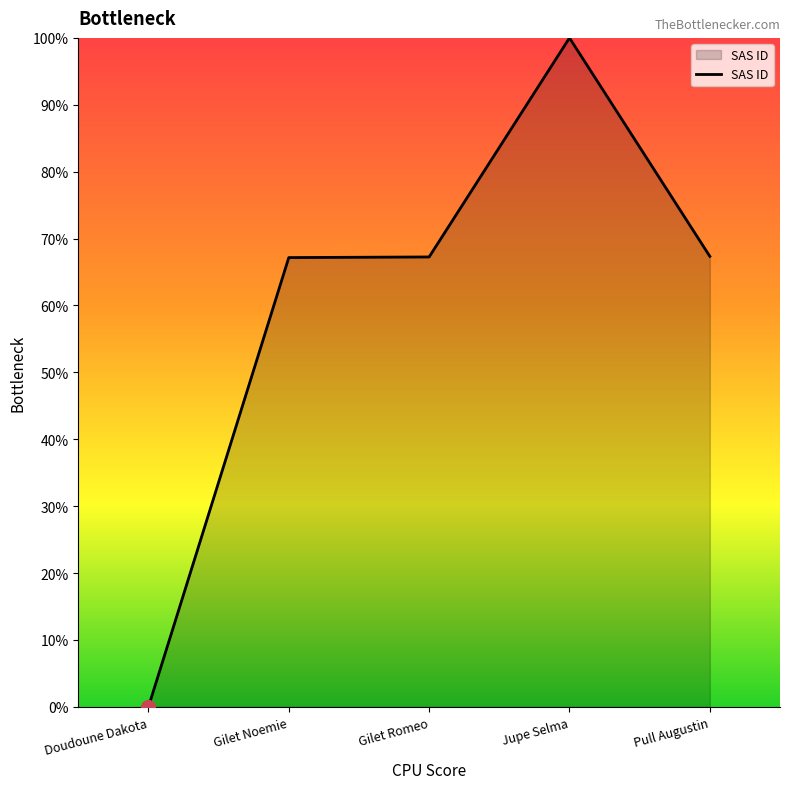

True or false: the data has more than 0 interior local peaks.

True